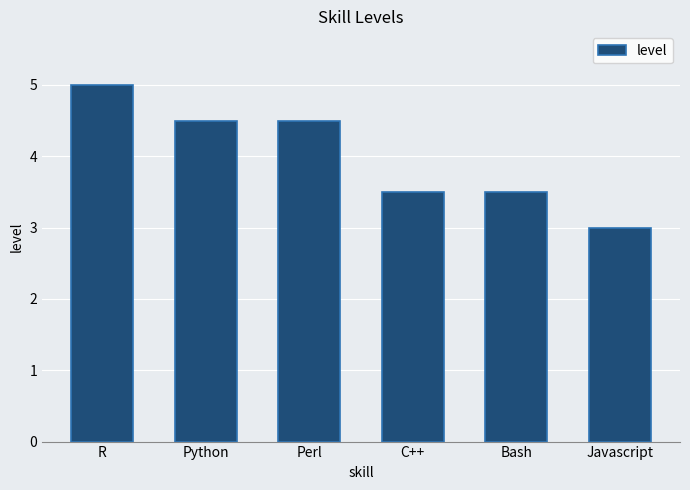

What is the sum of all values?

24.0